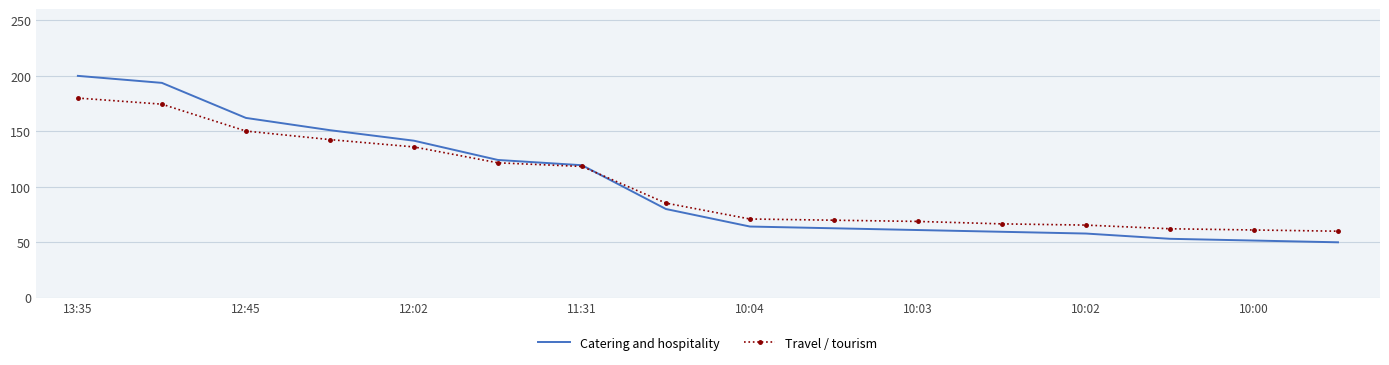

What is the difference between the maximum and minimum values in the Catering and hospitality series?

150.0